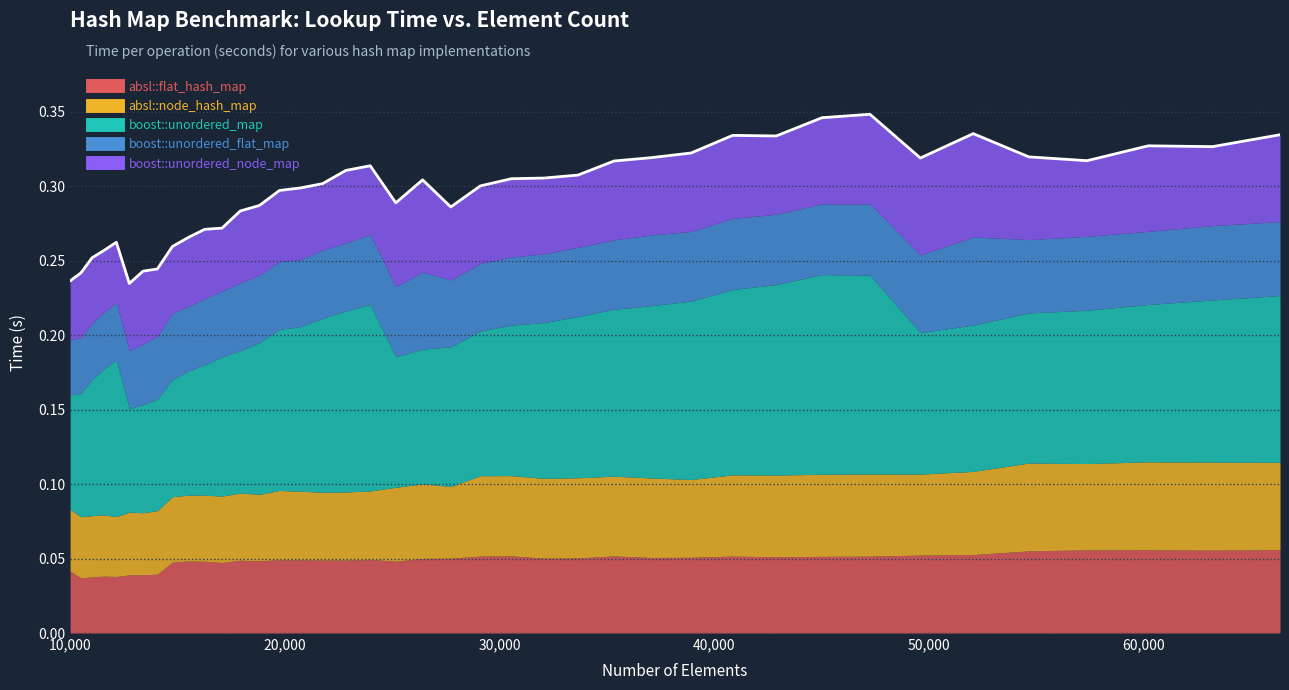

Reading left to right, list all the values displayed in this chart.

absl::flat_hash_map: 10000=0.0	10500=0.0	11025=0.0	11576=0.0	12154=0.0	12760=0.0	13396=0.0	14063=0.0	14763=0.0	15498=0.0	16269=0.0	17078=0.0	17927=0.0	18818=0.0	19753=0.0	20734=0.0	21764=0.0	22845=0.0	23980=0.0	25171=0.0	26421=0.1	27733=0.1	29110=0.1	30555=0.1	32072=0.1	33664=0.1	35335=0.1	37089=0.1	38930=0.1	40863=0.1	42892=0.1	45022=0.1	47258=0.1	49605=0.1	52069=0.1	54656=0.1	57372=0.1	60223=0.1	63216=0.1	66358=0.1
absl::node_hash_map: 10000=0.0	10500=0.0	11025=0.0	11576=0.0	12154=0.0	12760=0.0	13396=0.0	14063=0.0	14763=0.0	15498=0.0	16269=0.0	17078=0.0	17927=0.0	18818=0.0	19753=0.0	20734=0.0	21764=0.0	22845=0.0	23980=0.0	25171=0.0	26421=0.1	27733=0.0	29110=0.1	30555=0.1	32072=0.1	33664=0.1	35335=0.1	37089=0.1	38930=0.1	40863=0.1	42892=0.1	45022=0.1	47258=0.1	49605=0.1	52069=0.1	54656=0.1	57372=0.1	60223=0.1	63216=0.1	66358=0.1
boost::unordered_map: 10000=0.1	10500=0.1	11025=0.1	11576=0.1	12154=0.1	12760=0.1	13396=0.1	14063=0.1	14763=0.1	15498=0.1	16269=0.1	17078=0.1	17927=0.1	18818=0.1	19753=0.1	20734=0.1	21764=0.1	22845=0.1	23980=0.1	25171=0.1	26421=0.1	27733=0.1	29110=0.1	30555=0.1	32072=0.1	33664=0.1	35335=0.1	37089=0.1	38930=0.1	40863=0.1	42892=0.1	45022=0.1	47258=0.1	49605=0.1	52069=0.1	54656=0.1	57372=0.1	60223=0.1	63216=0.1	66358=0.1
boost::unordered_flat_map: 10000=0.0	10500=0.0	11025=0.0	11576=0.0	12154=0.0	12760=0.0	13396=0.0	14063=0.0	14763=0.0	15498=0.0	16269=0.0	17078=0.0	17927=0.0	18818=0.0	19753=0.0	20734=0.0	21764=0.0	22845=0.0	23980=0.0	25171=0.0	26421=0.1	27733=0.0	29110=0.0	30555=0.0	32072=0.0	33664=0.0	35335=0.0	37089=0.0	38930=0.0	40863=0.0	42892=0.0	45022=0.0	47258=0.0	49605=0.1	52069=0.1	54656=0.0	57372=0.0	60223=0.0	63216=0.0	66358=0.0
boost::unordered_node_map: 10000=0.0	10500=0.0	11025=0.0	11576=0.0	12154=0.0	12760=0.0	13396=0.0	14063=0.0	14763=0.0	15498=0.0	16269=0.0	17078=0.0	17927=0.0	18818=0.0	19753=0.0	20734=0.0	21764=0.0	22845=0.0	23980=0.0	25171=0.1	26421=0.1	27733=0.0	29110=0.1	30555=0.1	32072=0.1	33664=0.0	35335=0.1	37089=0.1	38930=0.1	40863=0.1	42892=0.1	45022=0.1	47258=0.1	49605=0.1	52069=0.1	54656=0.1	57372=0.1	60223=0.1	63216=0.1	66358=0.1